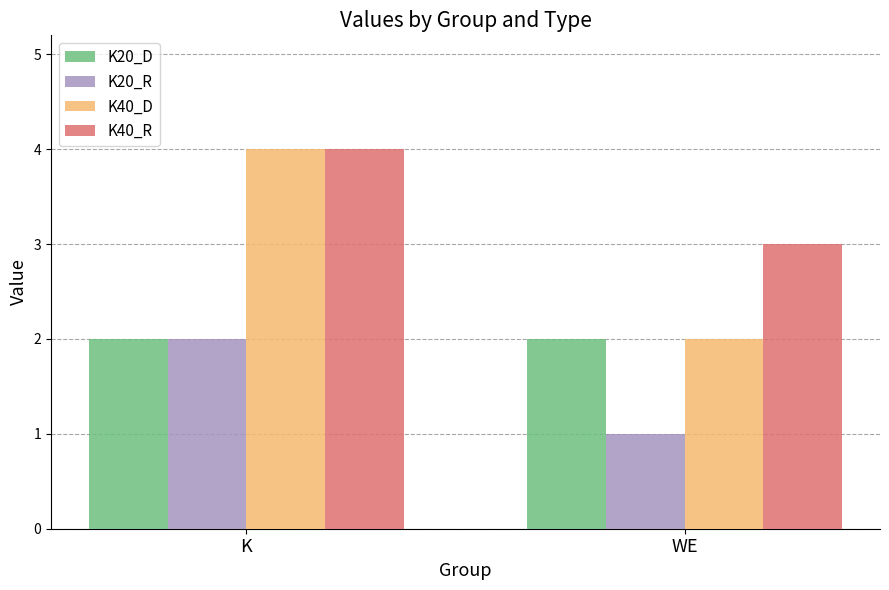

What is the sum of the K40_R values at WE and K?

7